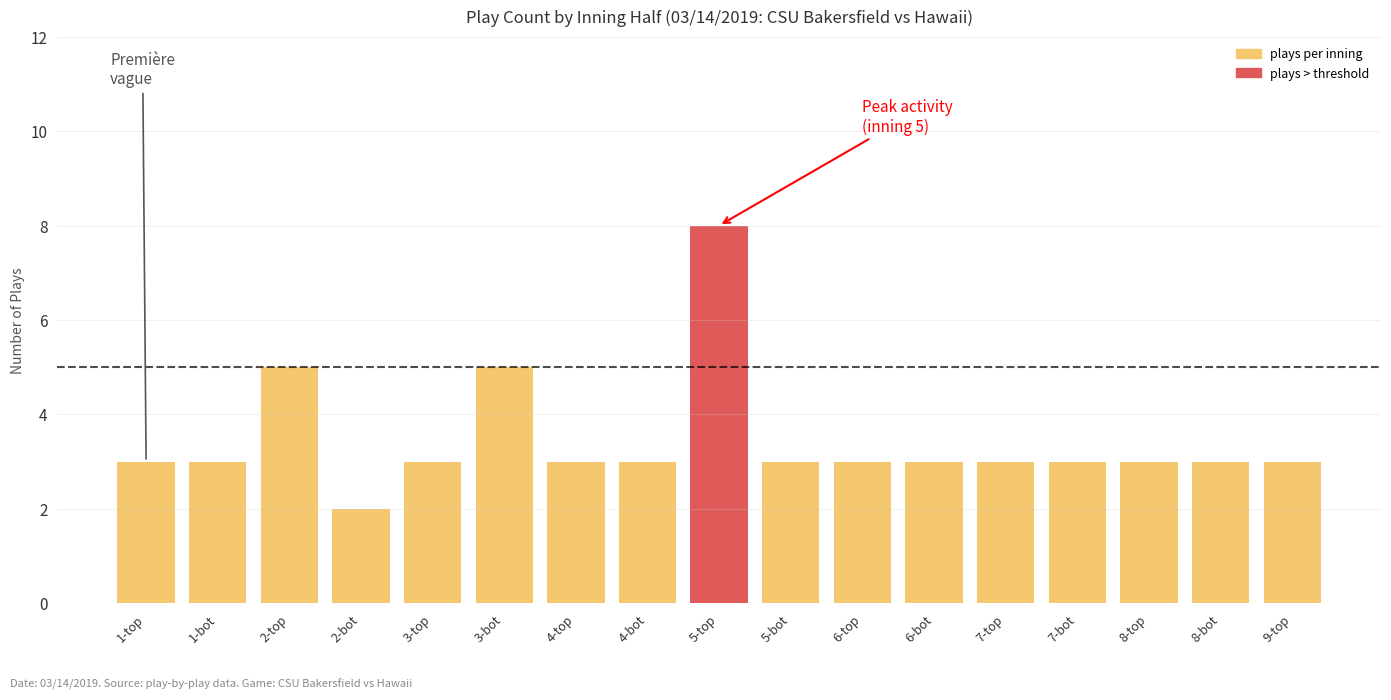

How many data points are above 3?

3